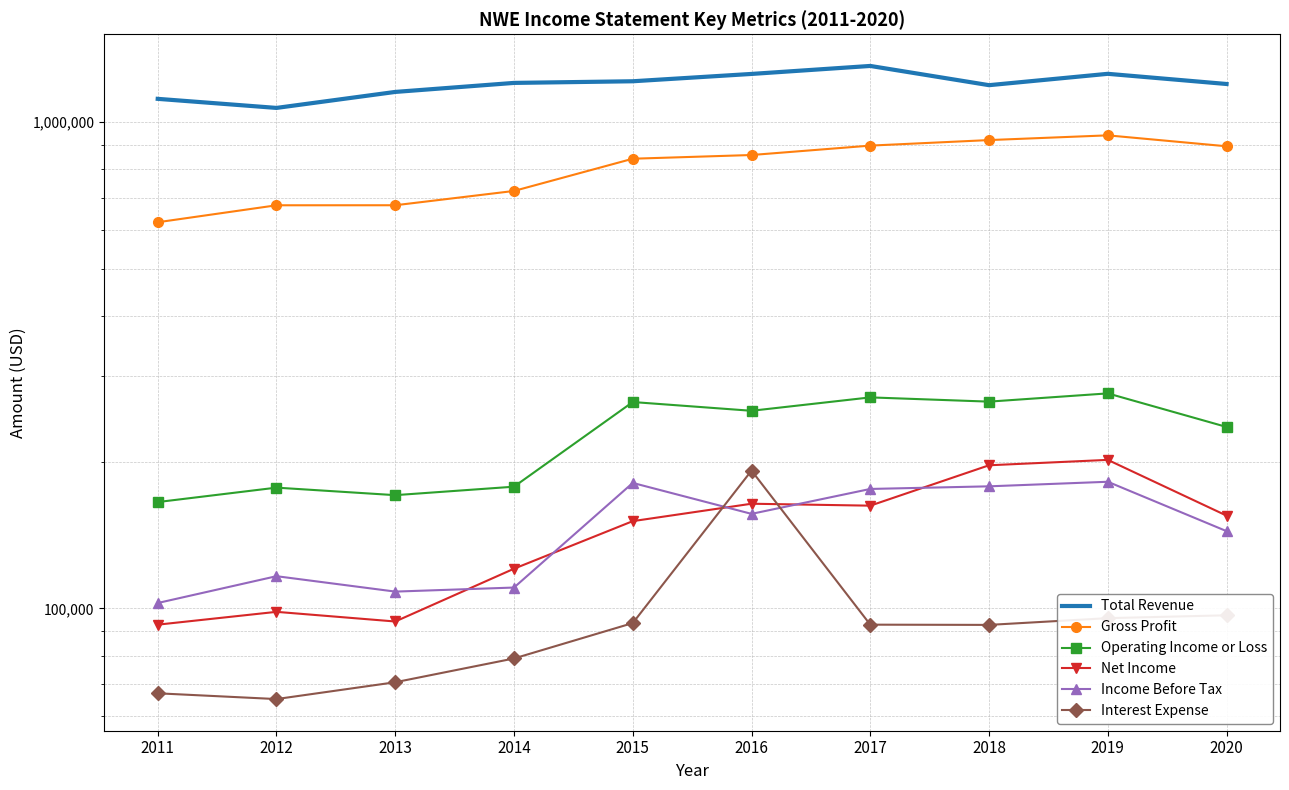

At how many categories does at least one series exceed 262301?

10